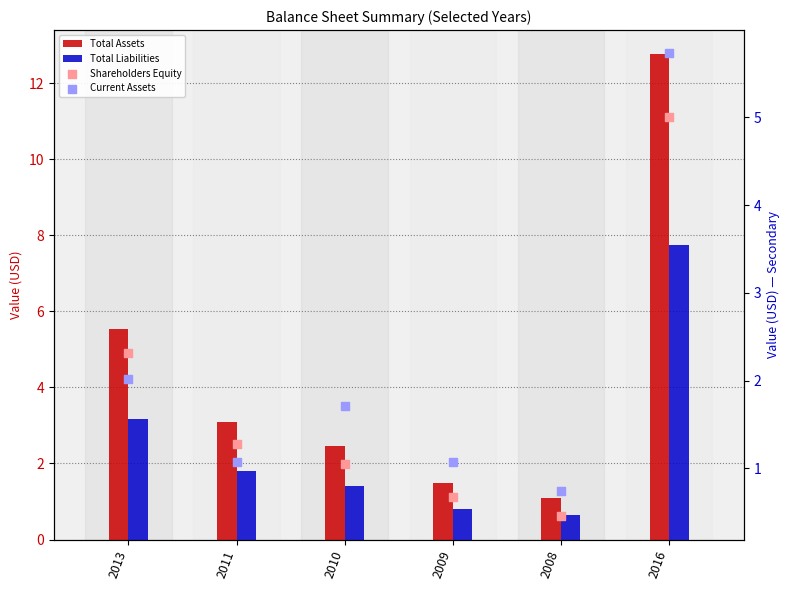

What is the total value across all series at 2010?

6.6